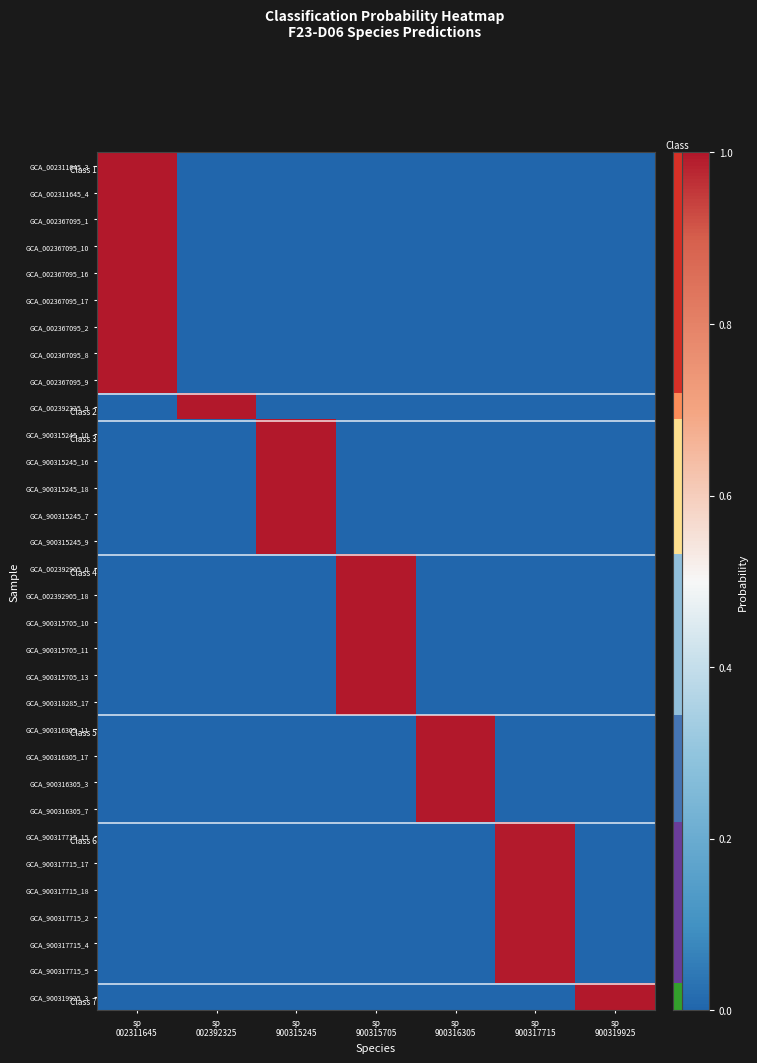

Reading right to left, extract all data points from this chart.

GCA_002311645_3: sp
900319925=0.0	sp
900317715=0.0	sp
900316305=0.0	sp
900315705=0.0	sp
900315245=0.0	sp
002392325=0.0	sp
002311645=1.0
GCA_002311645_4: sp
900319925=0.0	sp
900317715=0.0	sp
900316305=0.0	sp
900315705=0.0	sp
900315245=0.0	sp
002392325=0.0	sp
002311645=1.0
GCA_002367095_1: sp
900319925=0.0	sp
900317715=0.0	sp
900316305=0.0	sp
900315705=0.0	sp
900315245=0.0	sp
002392325=0.0	sp
002311645=1.0
GCA_002367095_10: sp
900319925=0.0	sp
900317715=0.0	sp
900316305=0.0	sp
900315705=0.0	sp
900315245=0.0	sp
002392325=0.0	sp
002311645=1.0
GCA_002367095_16: sp
900319925=0.0	sp
900317715=0.0	sp
900316305=0.0	sp
900315705=0.0	sp
900315245=0.0	sp
002392325=0.0	sp
002311645=1.0
GCA_002367095_17: sp
900319925=0.0	sp
900317715=0.0	sp
900316305=0.0	sp
900315705=0.0	sp
900315245=0.0	sp
002392325=0.0	sp
002311645=1.0
GCA_002367095_2: sp
900319925=0.0	sp
900317715=0.0	sp
900316305=0.0	sp
900315705=0.0	sp
900315245=0.0	sp
002392325=0.0	sp
002311645=1.0
GCA_002367095_8: sp
900319925=0.0	sp
900317715=0.0	sp
900316305=0.0	sp
900315705=0.0	sp
900315245=0.0	sp
002392325=0.0	sp
002311645=1.0
GCA_002367095_9: sp
900319925=0.0	sp
900317715=0.0	sp
900316305=0.0	sp
900315705=0.0	sp
900315245=0.0	sp
002392325=0.0	sp
002311645=1.0
GCA_002392325_9: sp
900319925=0.0	sp
900317715=0.0	sp
900316305=0.0	sp
900315705=0.0	sp
900315245=0.0	sp
002392325=1.0	sp
002311645=0.0
GCA_900315245_10: sp
900319925=0.0	sp
900317715=0.0	sp
900316305=0.0	sp
900315705=0.0	sp
900315245=1.0	sp
002392325=0.0	sp
002311645=0.0
GCA_900315245_16: sp
900319925=0.0	sp
900317715=0.0	sp
900316305=0.0	sp
900315705=0.0	sp
900315245=1.0	sp
002392325=0.0	sp
002311645=0.0
GCA_900315245_18: sp
900319925=0.0	sp
900317715=0.0	sp
900316305=0.0	sp
900315705=0.0	sp
900315245=1.0	sp
002392325=0.0	sp
002311645=0.0
GCA_900315245_7: sp
900319925=0.0	sp
900317715=0.0	sp
900316305=0.0	sp
900315705=0.0	sp
900315245=1.0	sp
002392325=0.0	sp
002311645=0.0
GCA_900315245_9: sp
900319925=0.0	sp
900317715=0.0	sp
900316305=0.0	sp
900315705=0.0	sp
900315245=1.0	sp
002392325=0.0	sp
002311645=0.0
GCA_002392905_0: sp
900319925=0.0	sp
900317715=0.0	sp
900316305=0.0	sp
900315705=1.0	sp
900315245=0.0	sp
002392325=0.0	sp
002311645=0.0
GCA_002392905_18: sp
900319925=0.0	sp
900317715=0.0	sp
900316305=0.0	sp
900315705=1.0	sp
900315245=0.0	sp
002392325=0.0	sp
002311645=0.0
GCA_900315705_10: sp
900319925=0.0	sp
900317715=0.0	sp
900316305=0.0	sp
900315705=1.0	sp
900315245=0.0	sp
002392325=0.0	sp
002311645=0.0
GCA_900315705_11: sp
900319925=0.0	sp
900317715=0.0	sp
900316305=0.0	sp
900315705=1.0	sp
900315245=0.0	sp
002392325=0.0	sp
002311645=0.0
GCA_900315705_13: sp
900319925=0.0	sp
900317715=0.0	sp
900316305=0.0	sp
900315705=1.0	sp
900315245=0.0	sp
002392325=0.0	sp
002311645=0.0
GCA_900318285_17: sp
900319925=0.0	sp
900317715=0.0	sp
900316305=0.0	sp
900315705=1.0	sp
900315245=0.0	sp
002392325=0.0	sp
002311645=0.0
GCA_900316305_11: sp
900319925=0.0	sp
900317715=0.0	sp
900316305=1.0	sp
900315705=0.0	sp
900315245=0.0	sp
002392325=0.0	sp
002311645=0.0
GCA_900316305_17: sp
900319925=0.0	sp
900317715=0.0	sp
900316305=1.0	sp
900315705=0.0	sp
900315245=0.0	sp
002392325=0.0	sp
002311645=0.0
GCA_900316305_3: sp
900319925=0.0	sp
900317715=0.0	sp
900316305=1.0	sp
900315705=0.0	sp
900315245=0.0	sp
002392325=0.0	sp
002311645=0.0
GCA_900316305_7: sp
900319925=0.0	sp
900317715=0.0	sp
900316305=1.0	sp
900315705=0.0	sp
900315245=0.0	sp
002392325=0.0	sp
002311645=0.0
GCA_900317715_15: sp
900319925=0.0	sp
900317715=1.0	sp
900316305=0.0	sp
900315705=0.0	sp
900315245=0.0	sp
002392325=0.0	sp
002311645=0.0
GCA_900317715_17: sp
900319925=0.0	sp
900317715=1.0	sp
900316305=0.0	sp
900315705=0.0	sp
900315245=0.0	sp
002392325=0.0	sp
002311645=0.0
GCA_900317715_18: sp
900319925=0.0	sp
900317715=1.0	sp
900316305=0.0	sp
900315705=0.0	sp
900315245=0.0	sp
002392325=0.0	sp
002311645=0.0
GCA_900317715_2: sp
900319925=0.0	sp
900317715=1.0	sp
900316305=0.0	sp
900315705=0.0	sp
900315245=0.0	sp
002392325=0.0	sp
002311645=0.0
GCA_900317715_4: sp
900319925=0.0	sp
900317715=1.0	sp
900316305=0.0	sp
900315705=0.0	sp
900315245=0.0	sp
002392325=0.0	sp
002311645=0.0
GCA_900317715_5: sp
900319925=0.0	sp
900317715=1.0	sp
900316305=0.0	sp
900315705=0.0	sp
900315245=0.0	sp
002392325=0.0	sp
002311645=0.0
GCA_900319925_3: sp
900319925=1.0	sp
900317715=0.0	sp
900316305=0.0	sp
900315705=0.0	sp
900315245=0.0	sp
002392325=0.0	sp
002311645=0.0